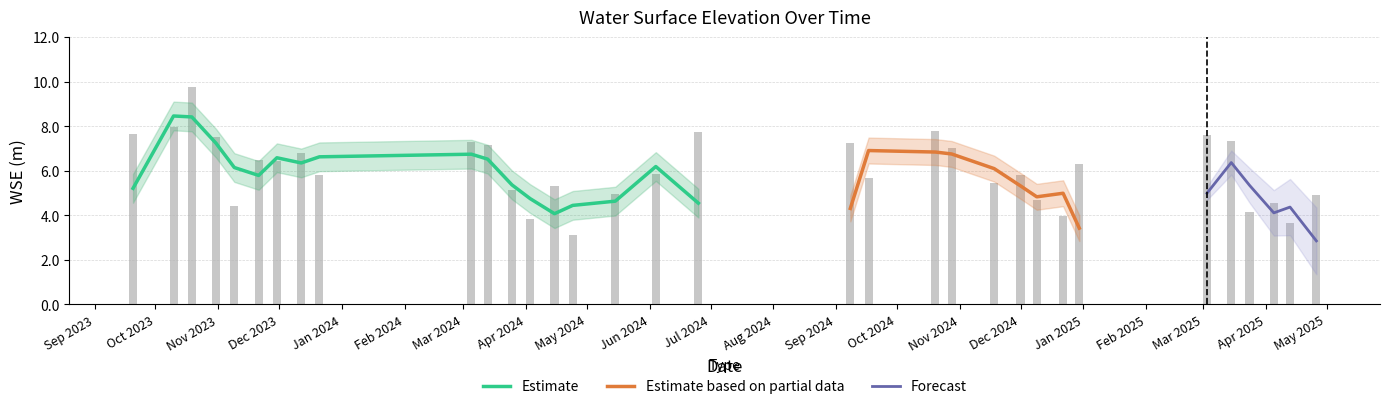

What is the sum of the values at 2024-10-28 and 2025-04-05?

11.6